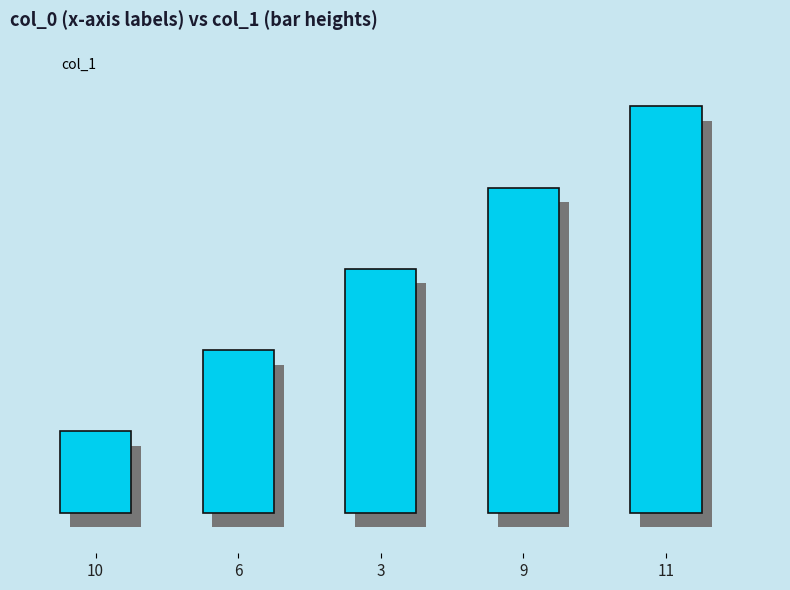

The chart shows a value of 5 at 3. True or false?

False